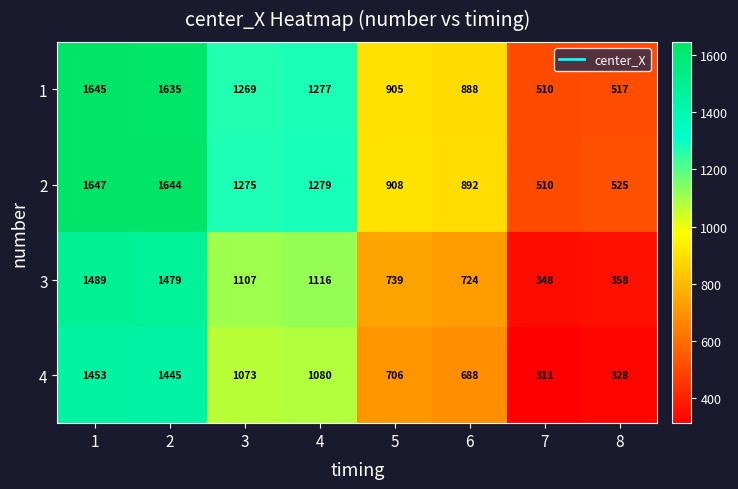

Rank the series at 5 from highest to lowest value.

2, 1, 3, 4